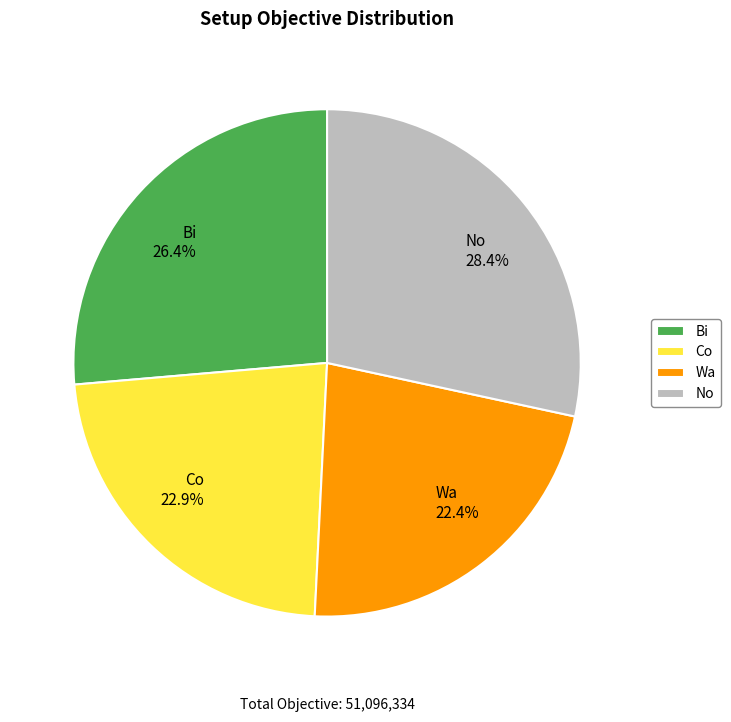

To the nearest percent, what portion does No represent?

28%